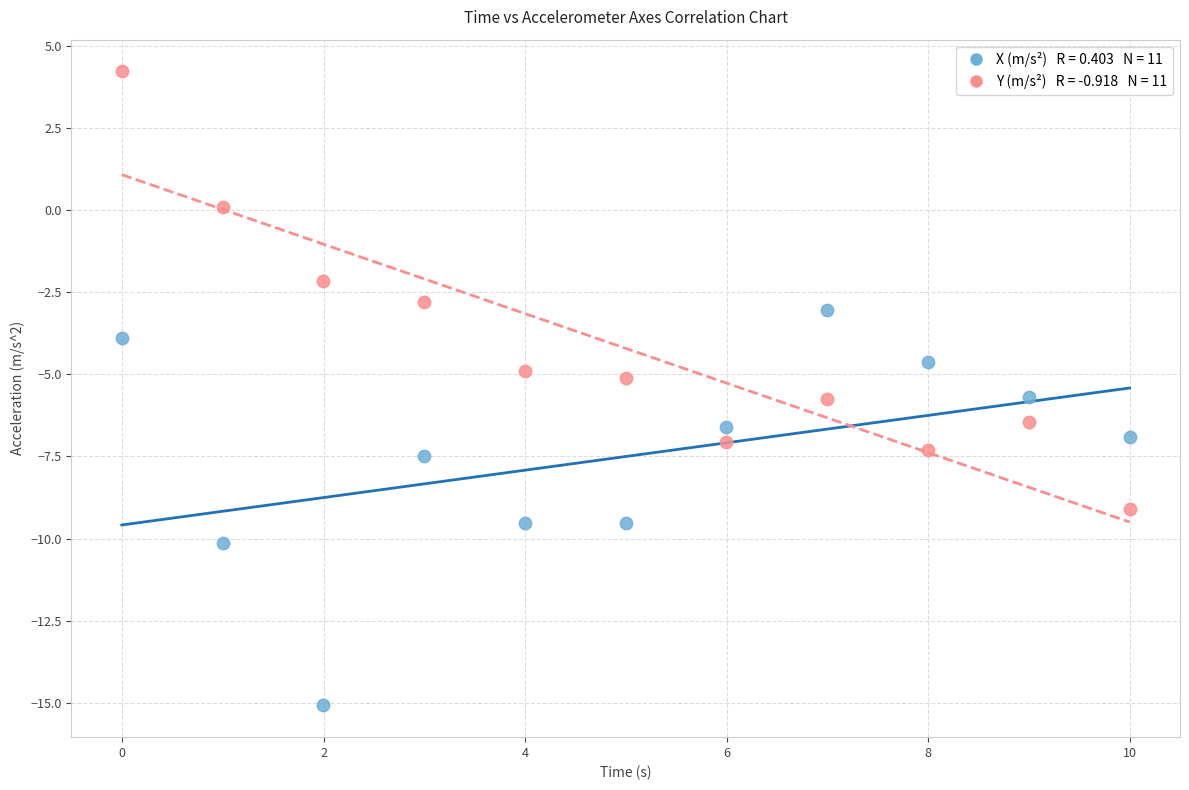

Across all data points, what is the range of X values (max minus min)?

10.0